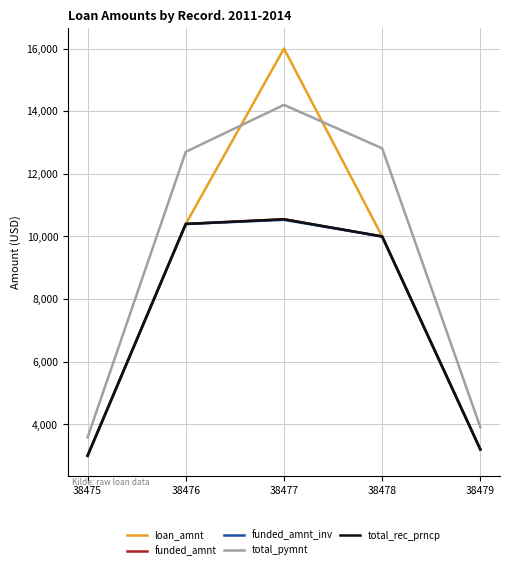

At 38479, list the series in order from largest to smallest.

total_pymnt, loan_amnt, funded_amnt, funded_amnt_inv, total_rec_prncp